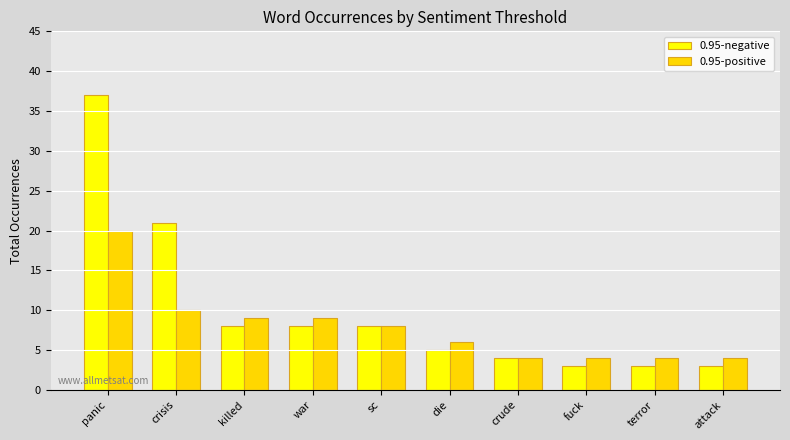

Is the value of 0.95-negative at crude greater than the value of 0.95-positive at die?

No